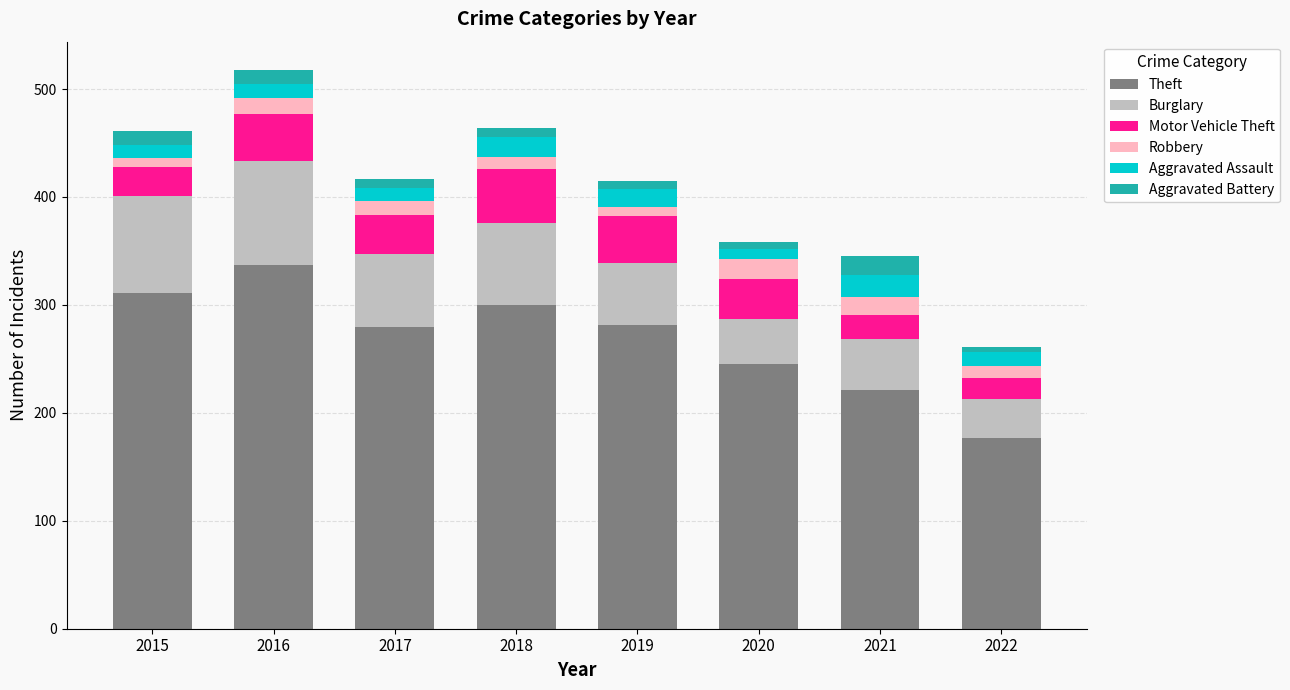

How many categories are shown in the chart?

8